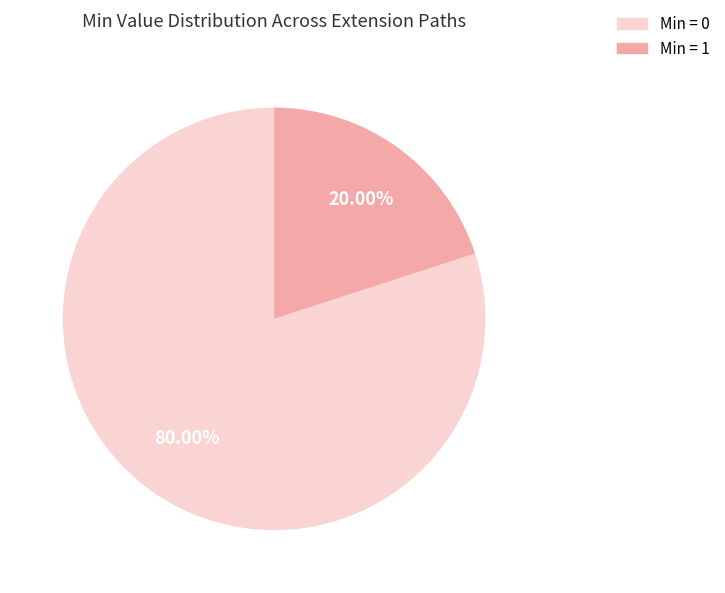

Rank the categories by value from highest to lowest.

Min = 0, Min = 1